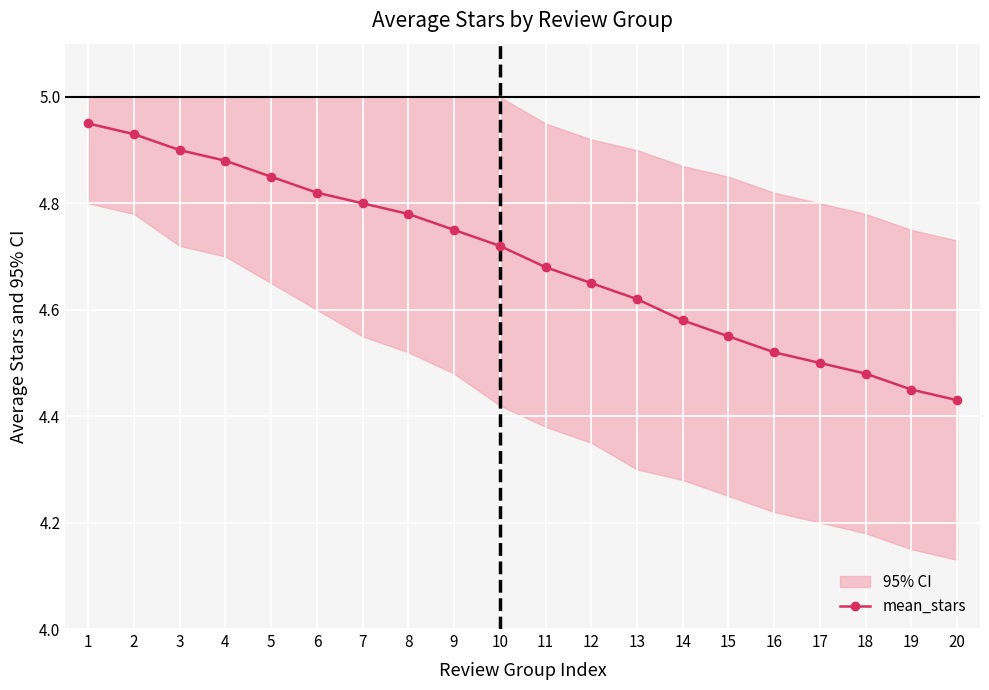

What is the difference between the maximum and minimum values?

0.5